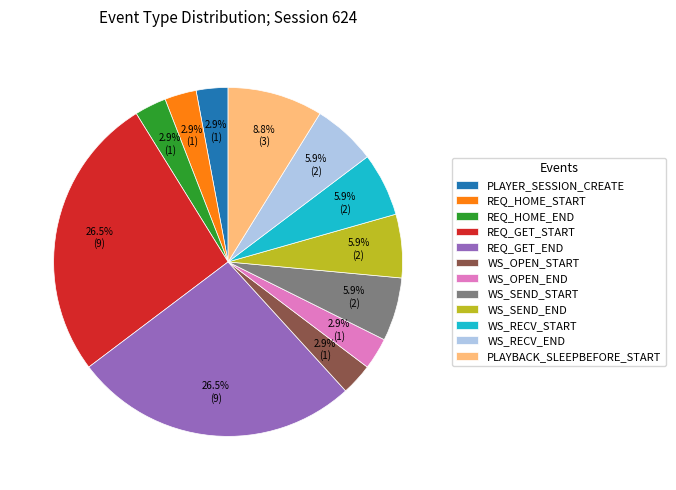

To the nearest percent, what is the difference between the largest and smallest slice percentages?

24%